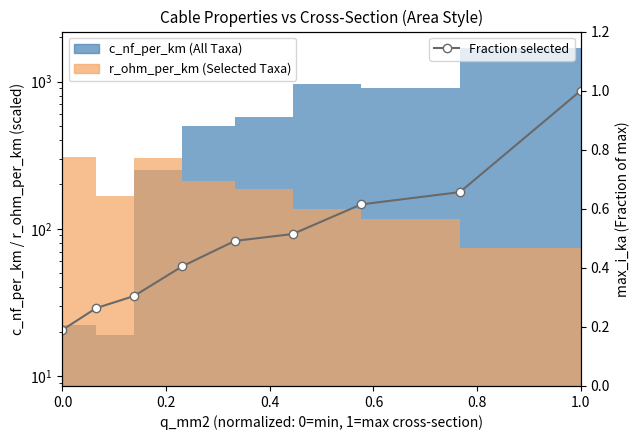

Reading right to left, list all the values displayed in this chart.

c_nf_per_km (All): 11.0	1699.0	903.5	967.4	573.6	498.5	249.8	18.9	22.2
r_ohm_per_km (Selected): 11.9	74.0	116.5	135.9	185.0	212.6	301.8	166.8	307.8
Fraction selected: 1.0	0.7	0.6	0.5	0.5	0.4	0.3	0.3	0.2